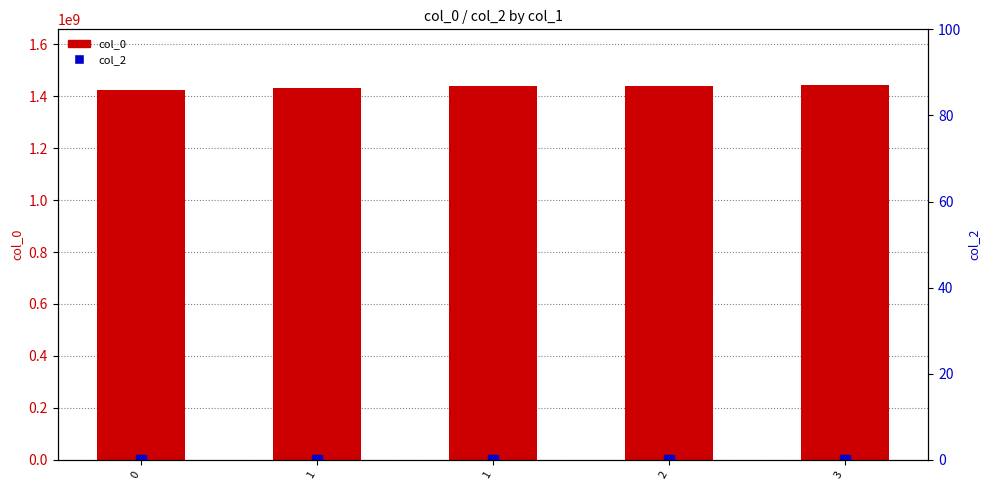

What is the difference between the maximum and minimum values in the col_0 series?

16414408